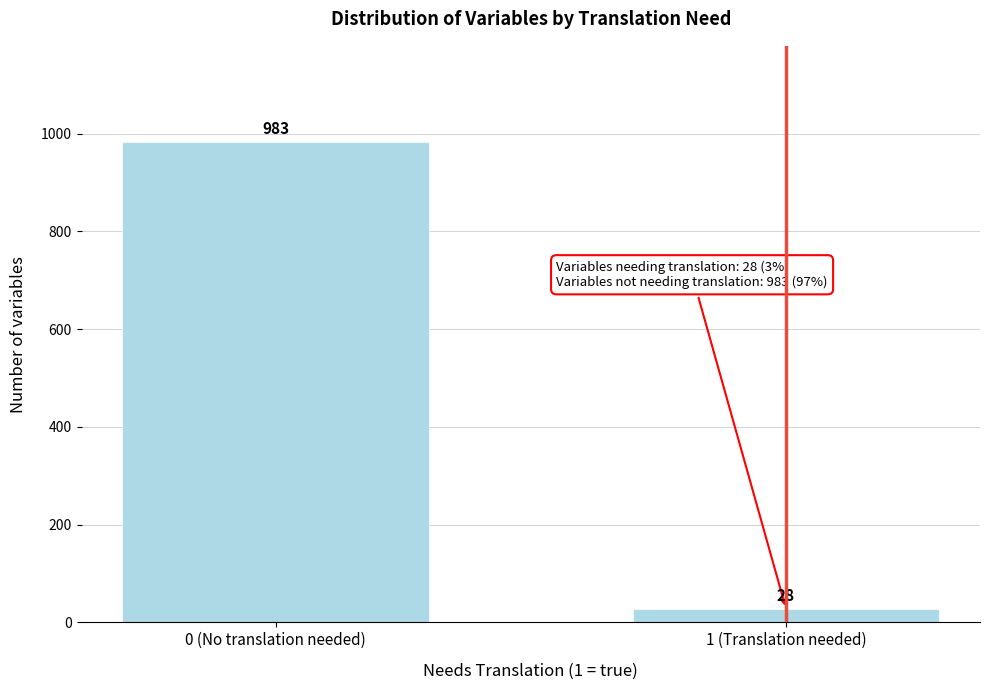

Reading left to right, what are all the values shown in this chart?

983	28